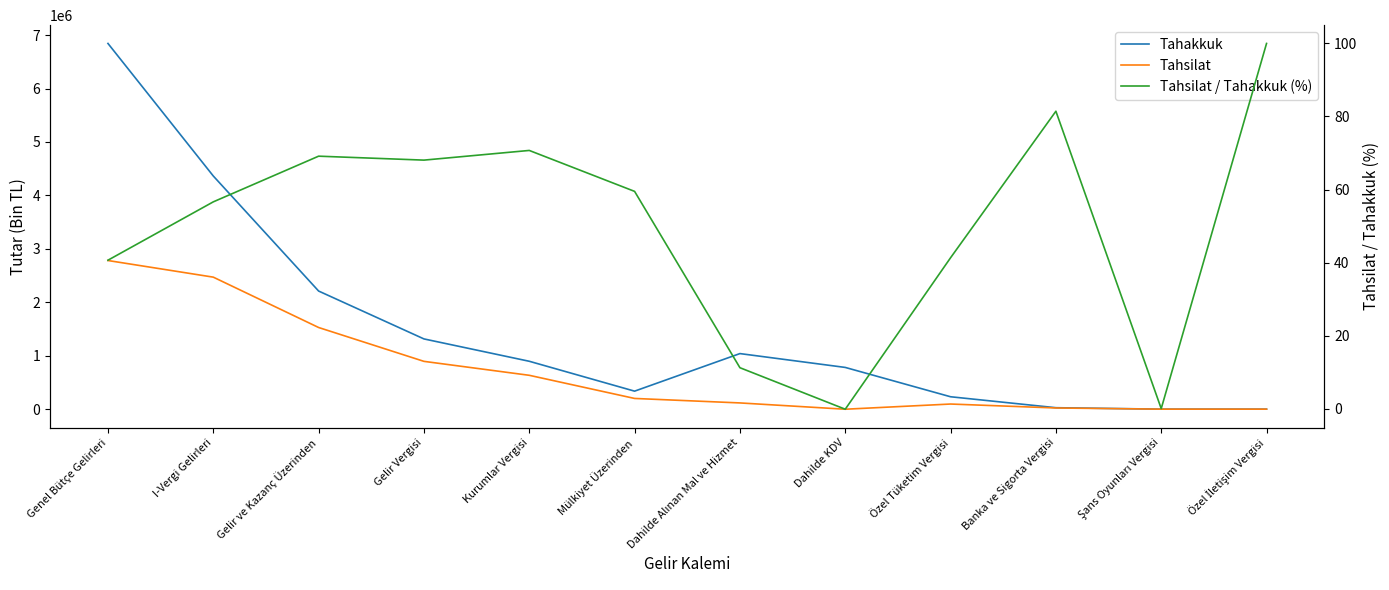

At how many categories does at least one series exceed 5214235?

1